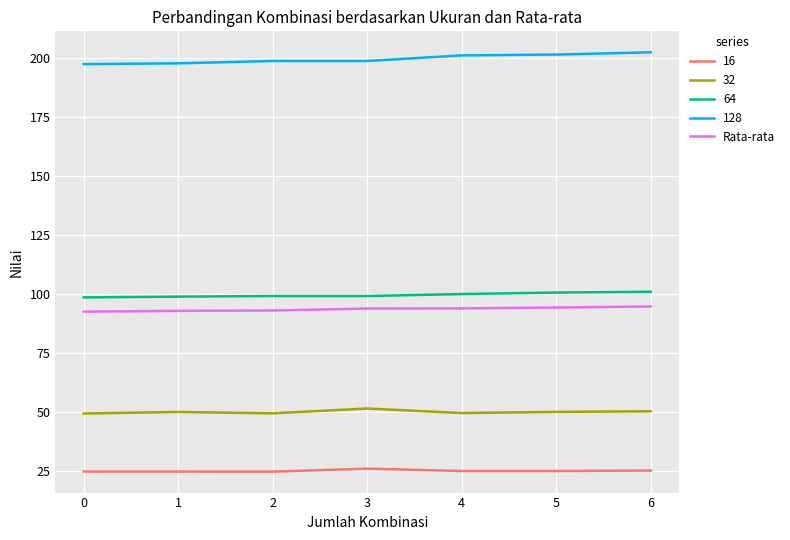

What is the highest value of the Rata-rata series?

94.7